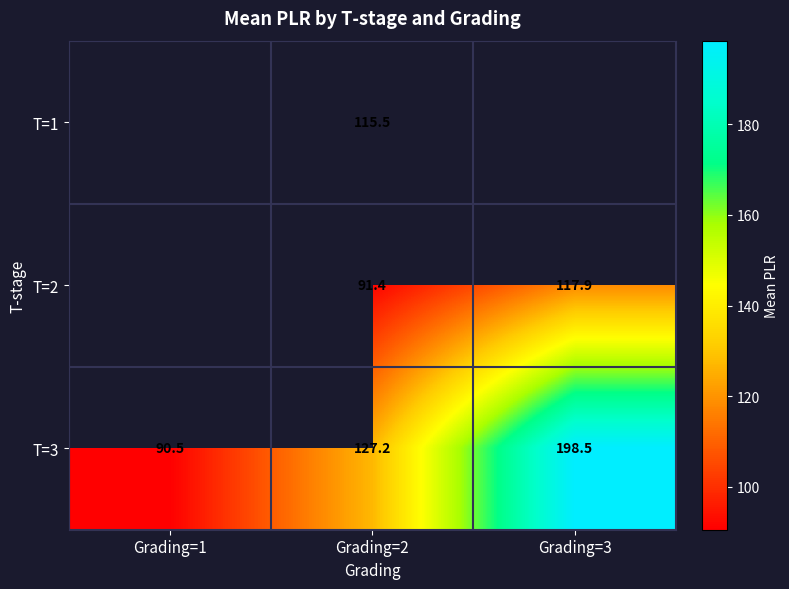

Is the value of T=1 at Grading=2 greater than the value of T=3 at Grading=3?

No